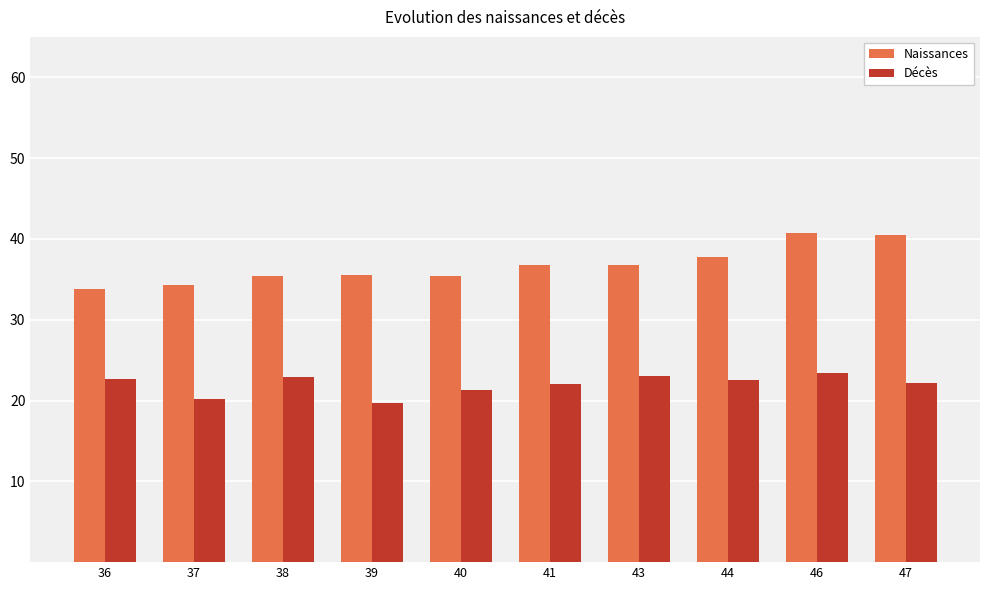

Rank the series at 39 from highest to lowest value.

Naissances, Décès